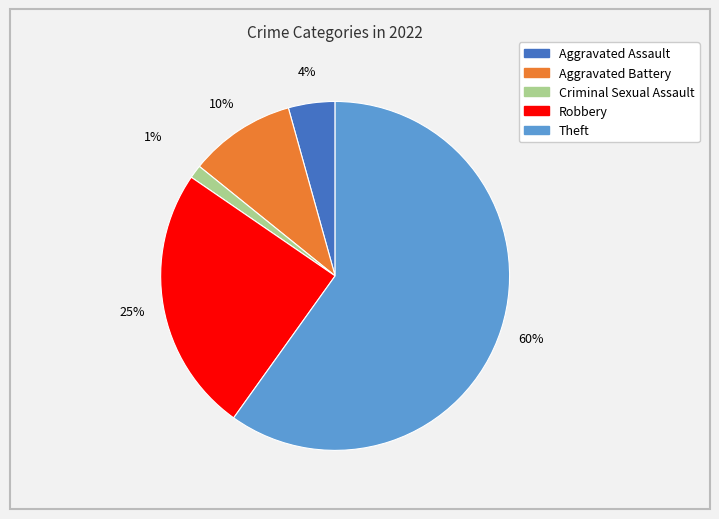

Between Criminal Sexual Assault and Aggravated Battery, which is larger?

Aggravated Battery